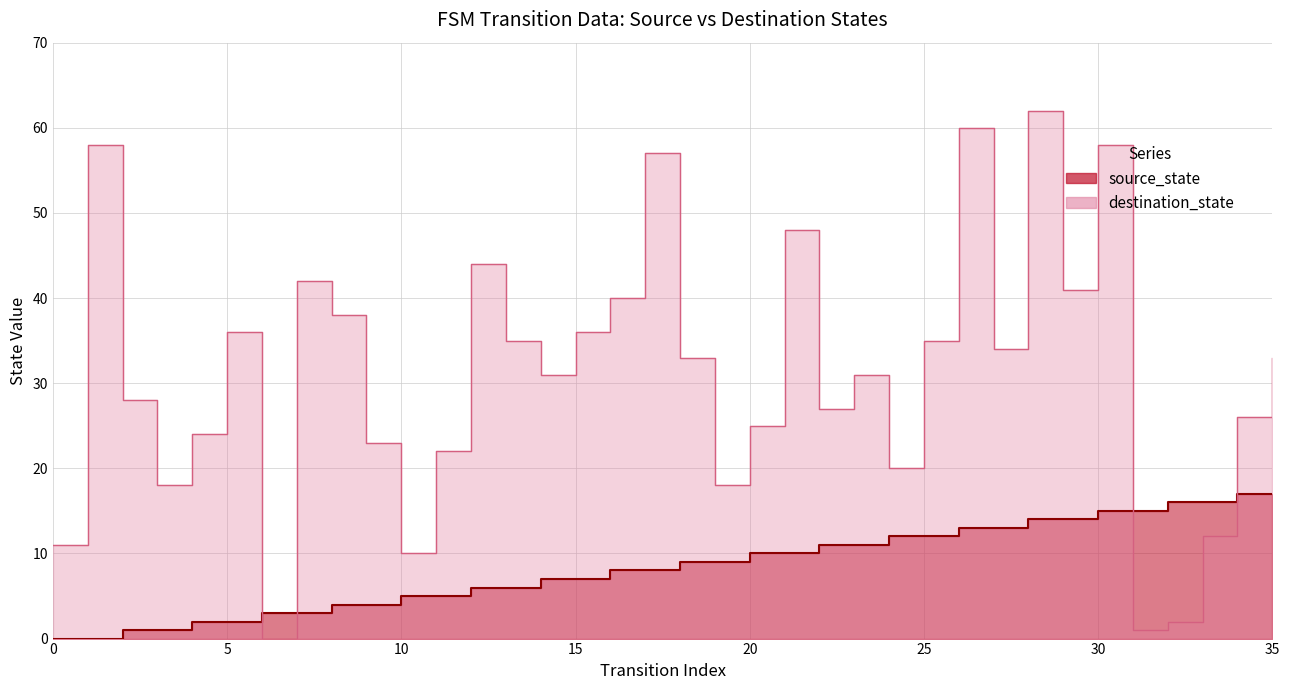

Which series ends up on top after the final intersection of destination_state and source_state?

destination_state